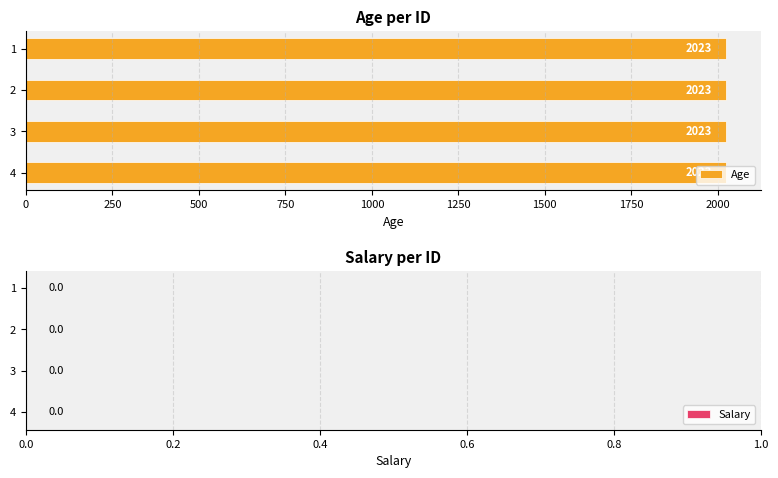

Are the bars horizontal?

Yes